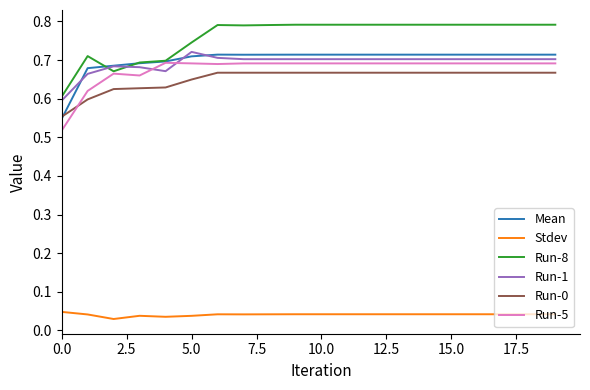

Which series has the widest spread of values?

Run-8